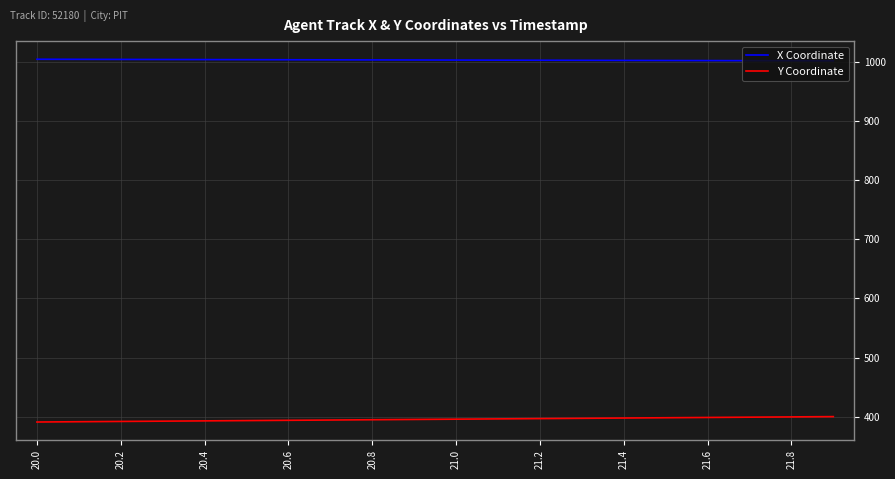

What is the greatest value displayed?

1004.6